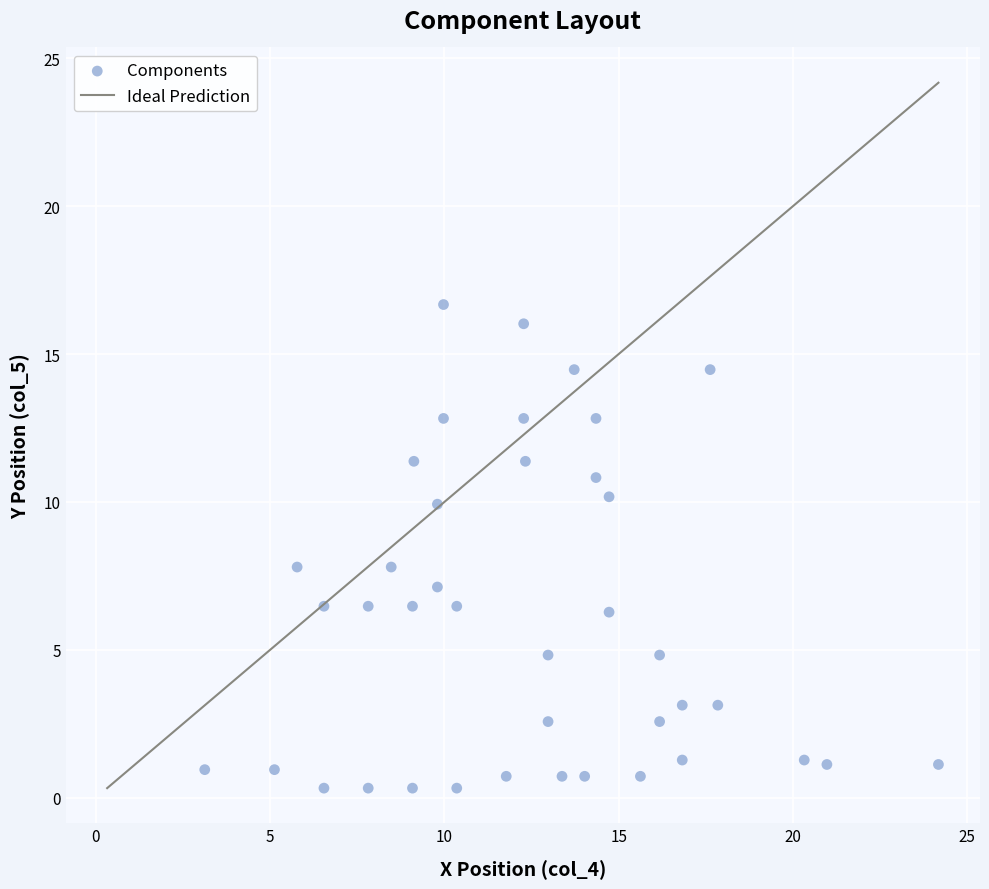

What is the range of X values (max minus min)?

21.1